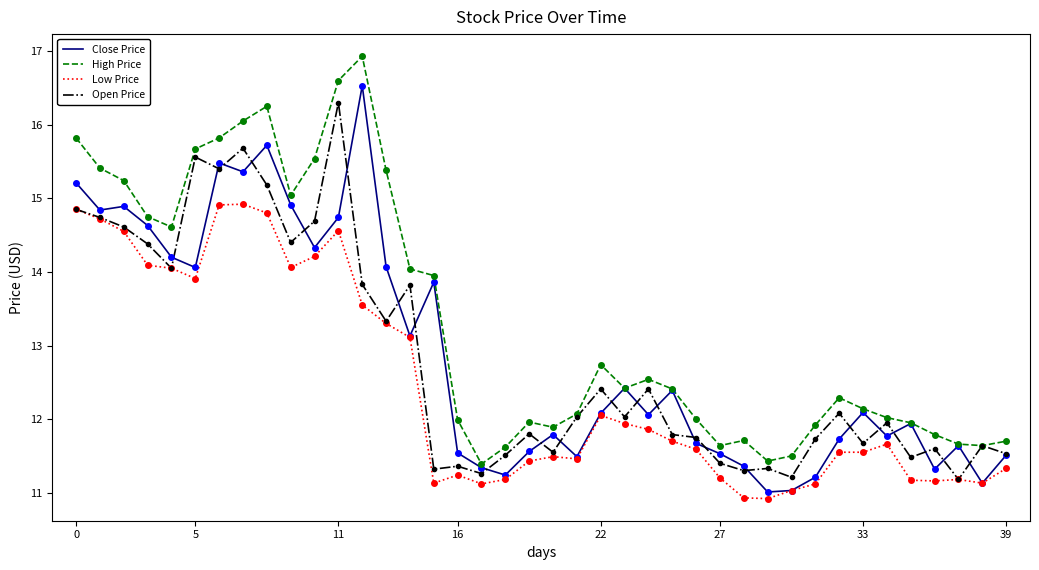

What is the lowest value of the Open Price series?

11.2